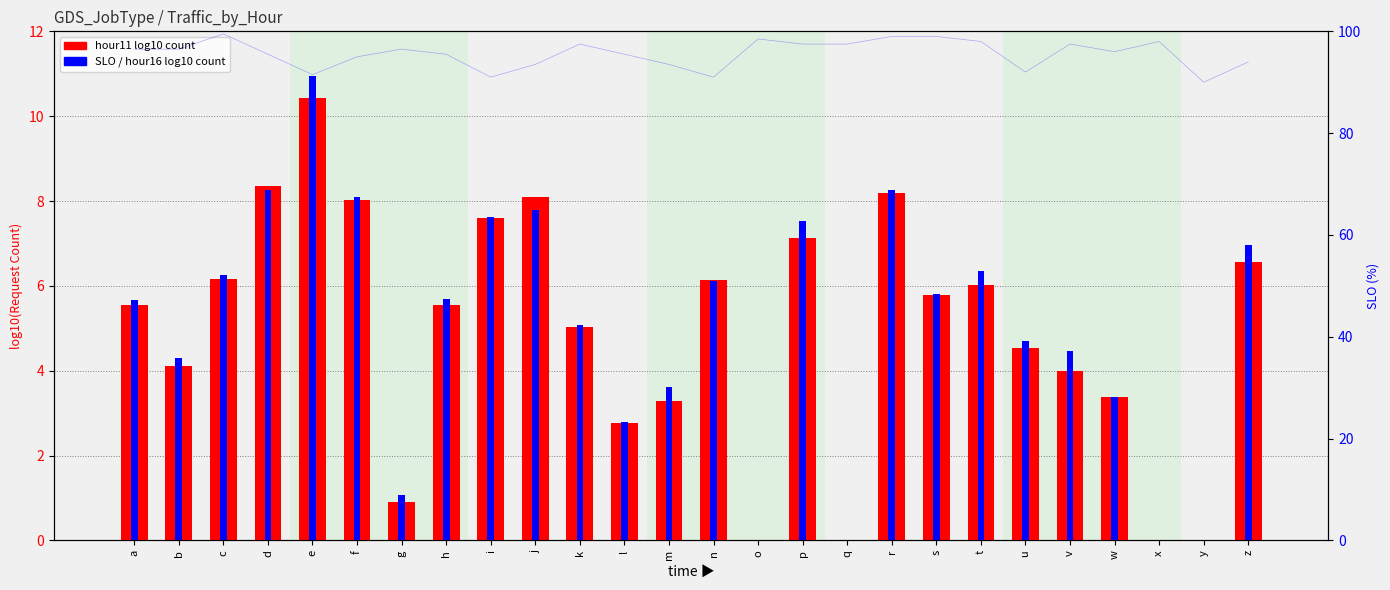

How many data points in hour16 (log10 count) are above 5?

15